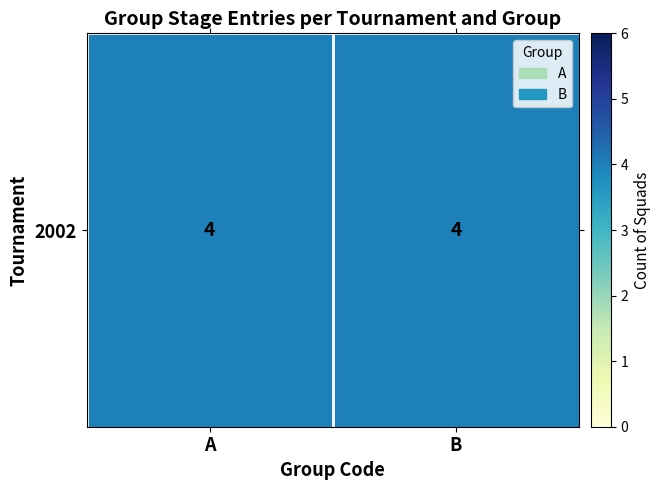

Between 0 and 1, which series saw the biggest shift?

A